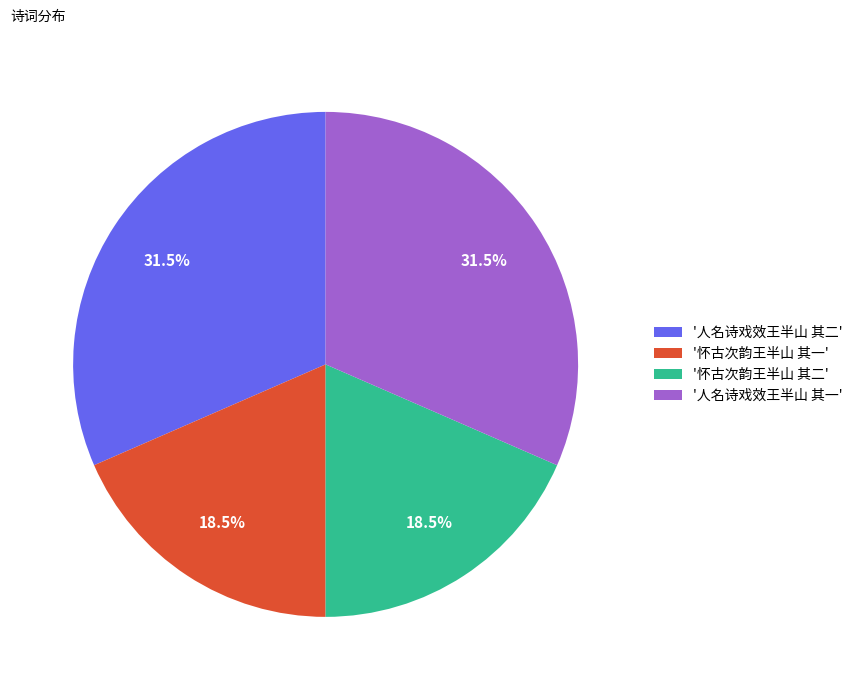

Which has a higher value, '怀古次韵王半山 其一' or '人名诗戏效王半山 其二'?

'人名诗戏效王半山 其二'